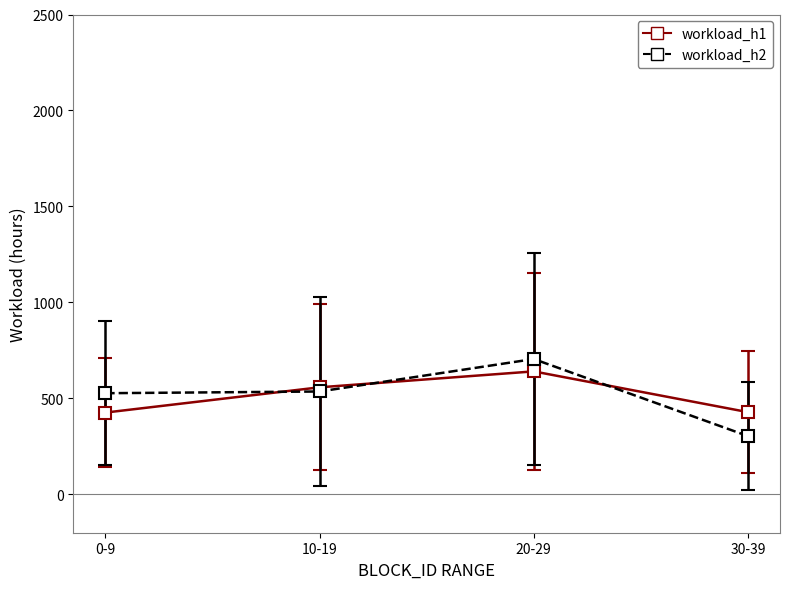

What is the total value across all series at 20-29?

1345.6